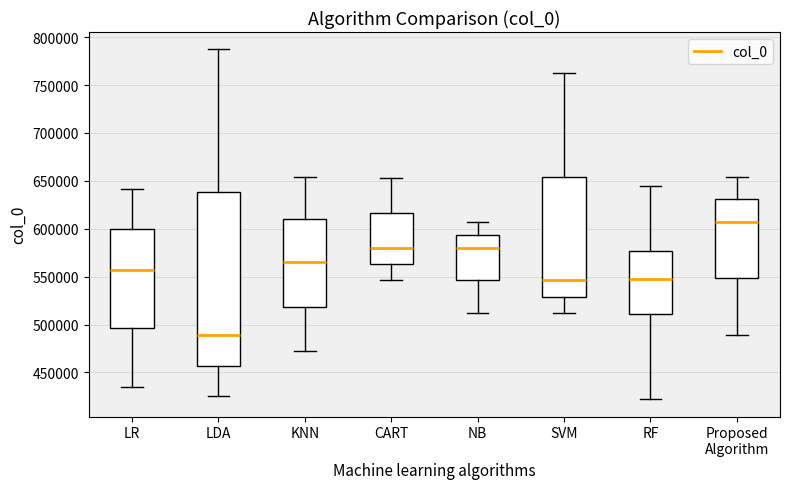

Where does the median line of the box for KNN sit on the y-axis? The values are not printed on the chart, so give them approximately, as read against the axis.

565000